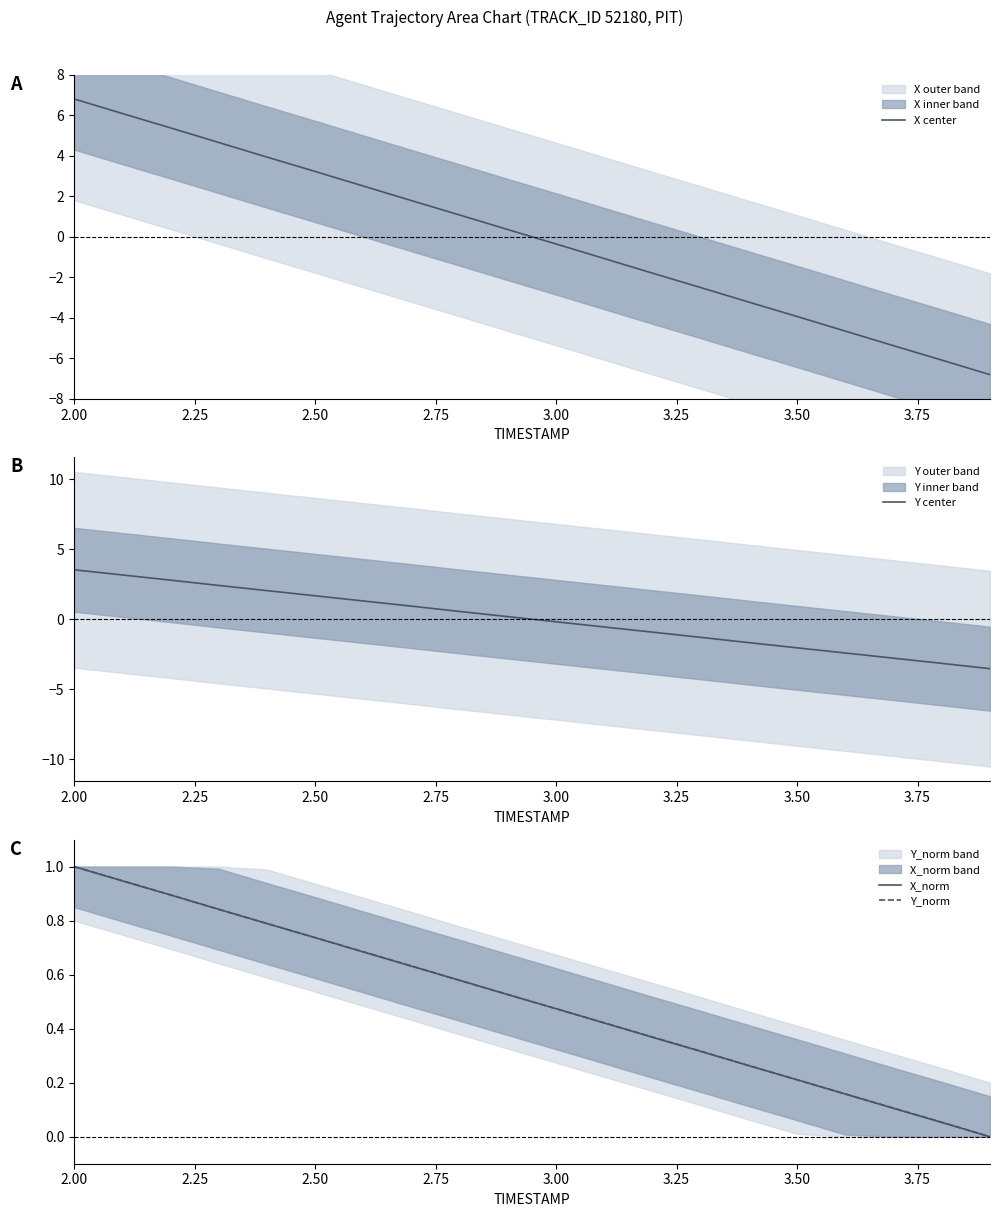

The value of Y_norm at 2.50 is 1.3. True or false?

False